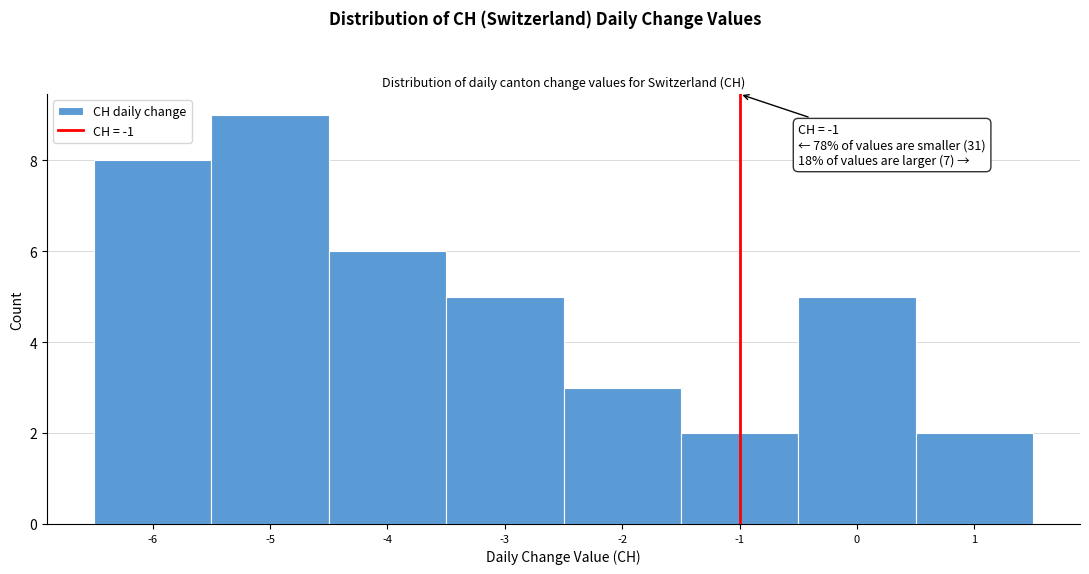

Over which range of the x-axis is the bar tallest?

-5.5 to -4.5